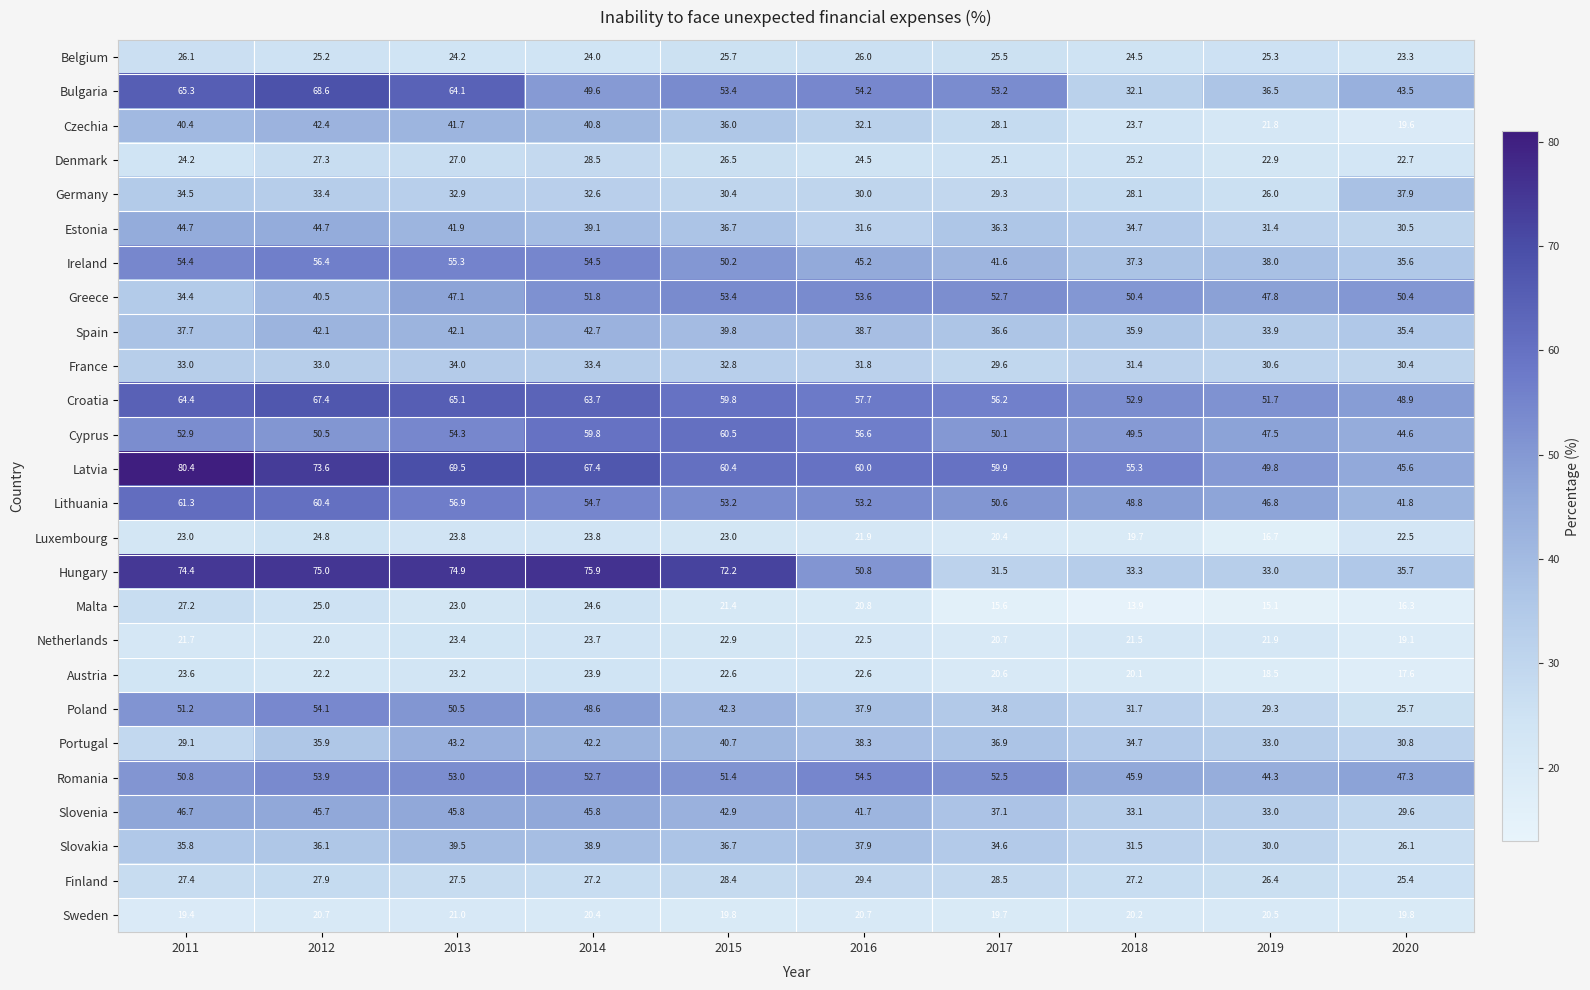

At which category does the chart reach its peak across all series?

2011